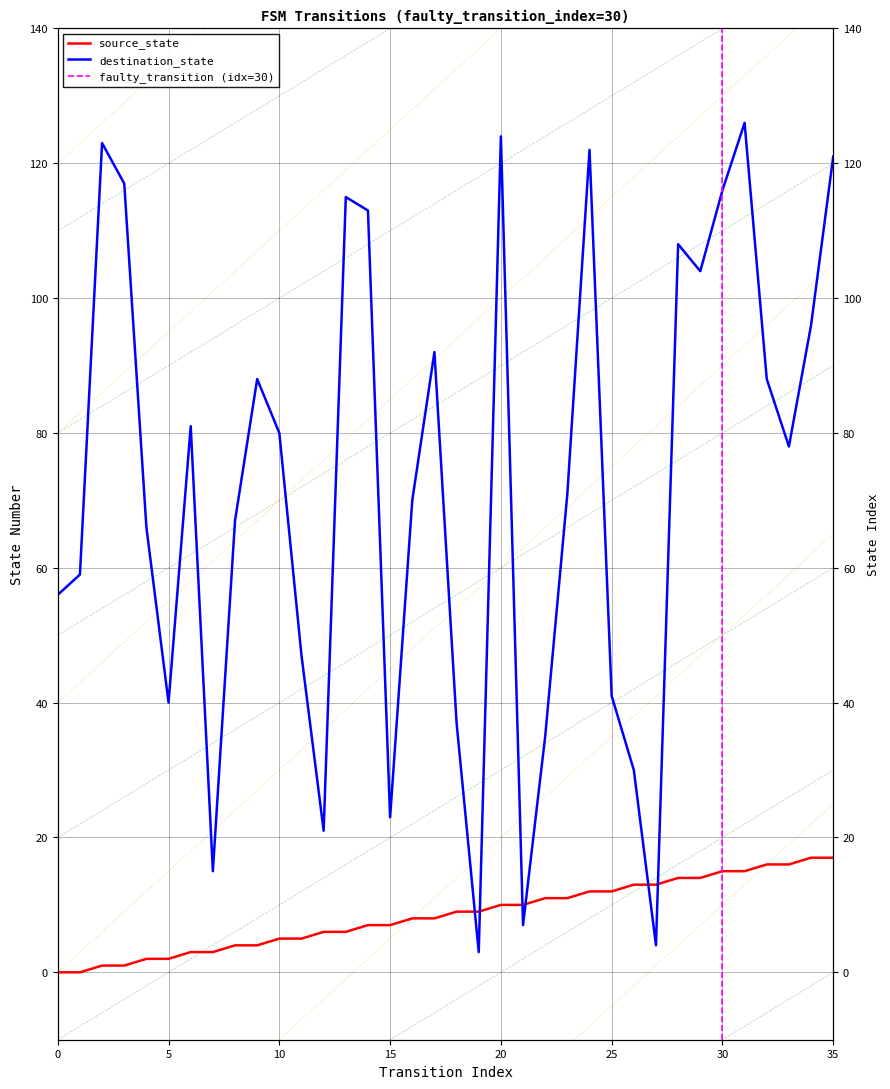

What is the sum of the destination_state values at 18 and 5?

77